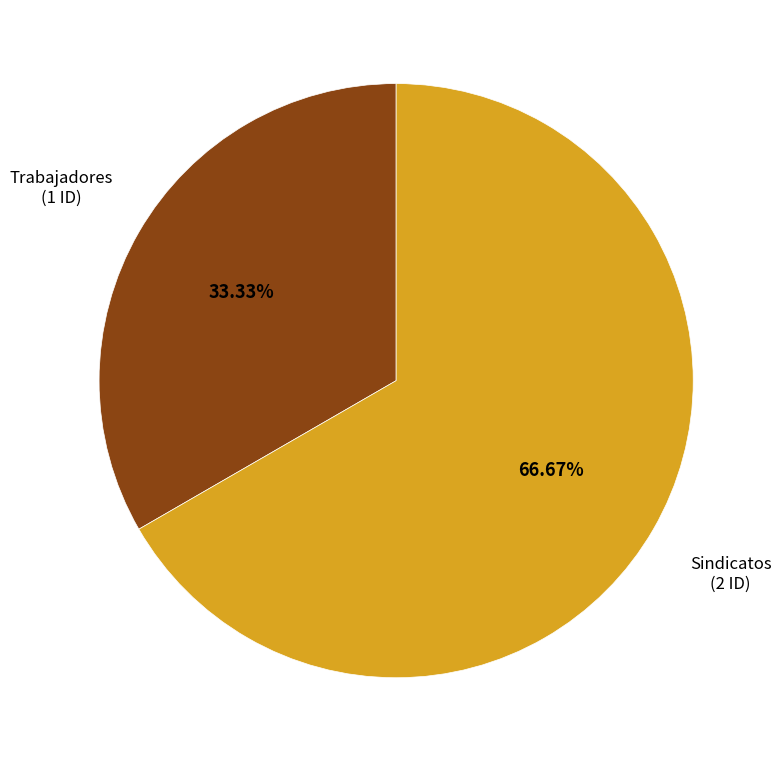

Is it true that Trabajadores is 25% of the pie?

False